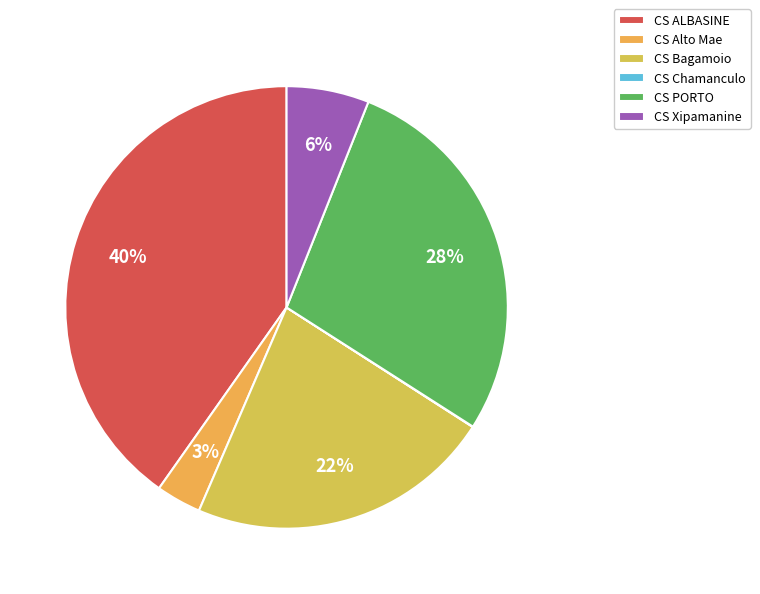

To the nearest percent, what is the difference between the CS PORTO and CS Xipamanine slice percentages?

22%